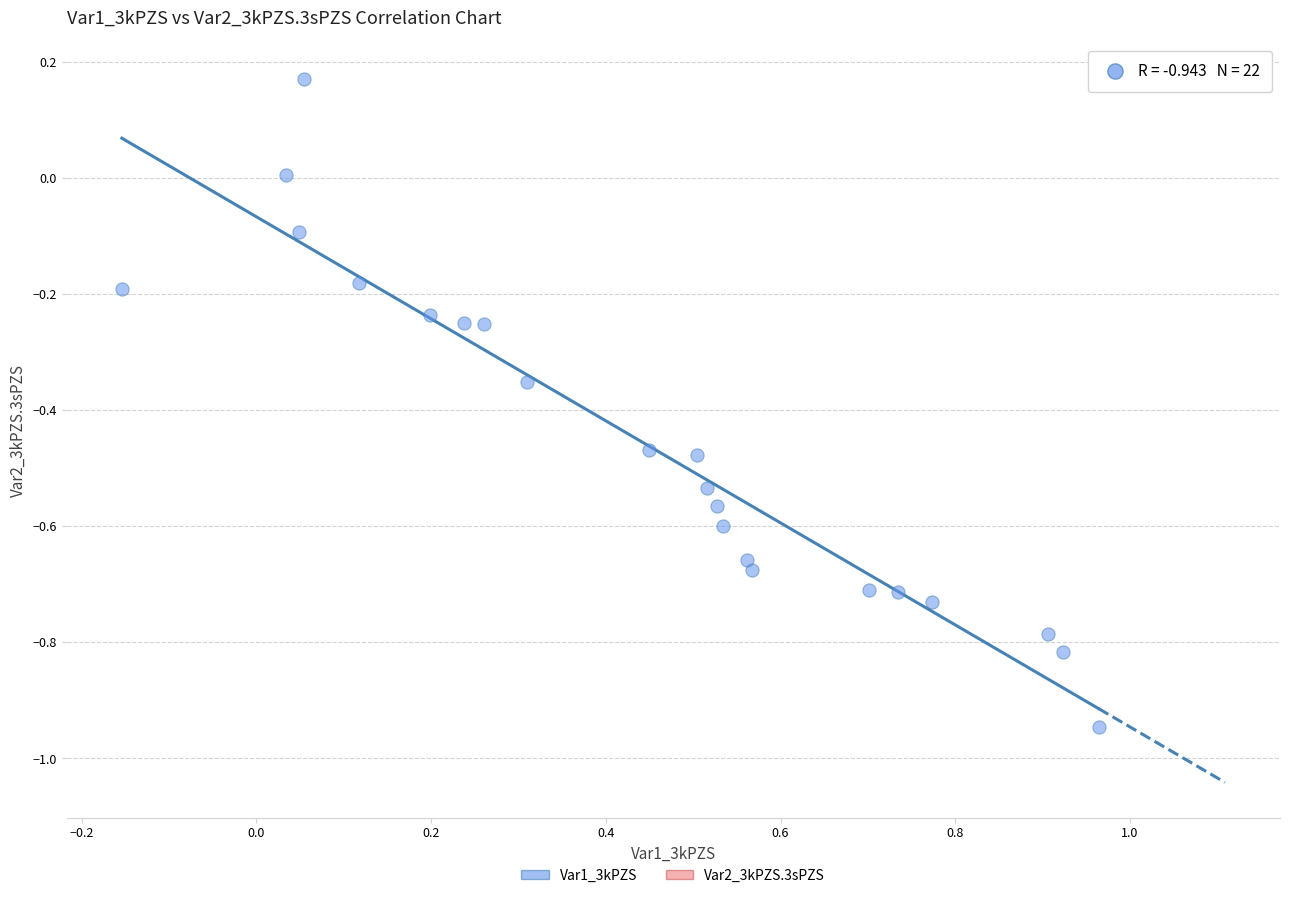

What is the range of Y values (max minus min)?

1.1